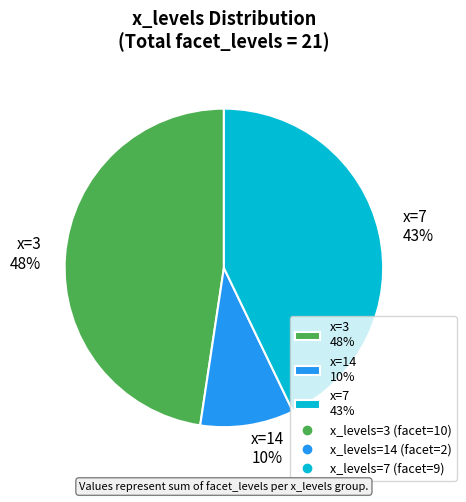

To the nearest percent, what is the average slice percentage?

33%